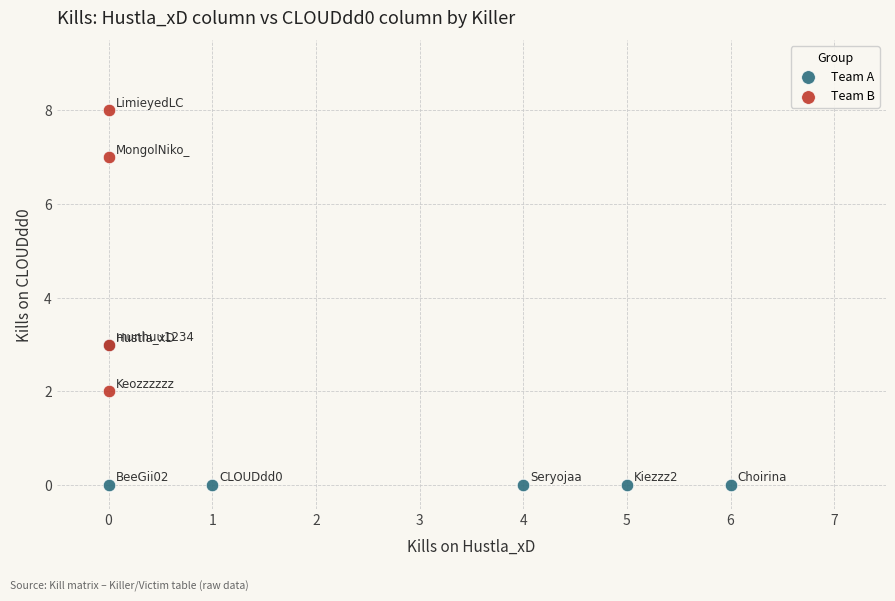

Which series contains the highest Y value?

Team B